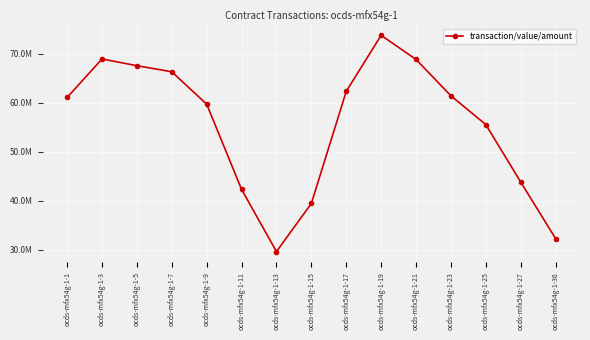

At which category does the chart reach its minimum across all series?

ocds-mfx54g-1-13